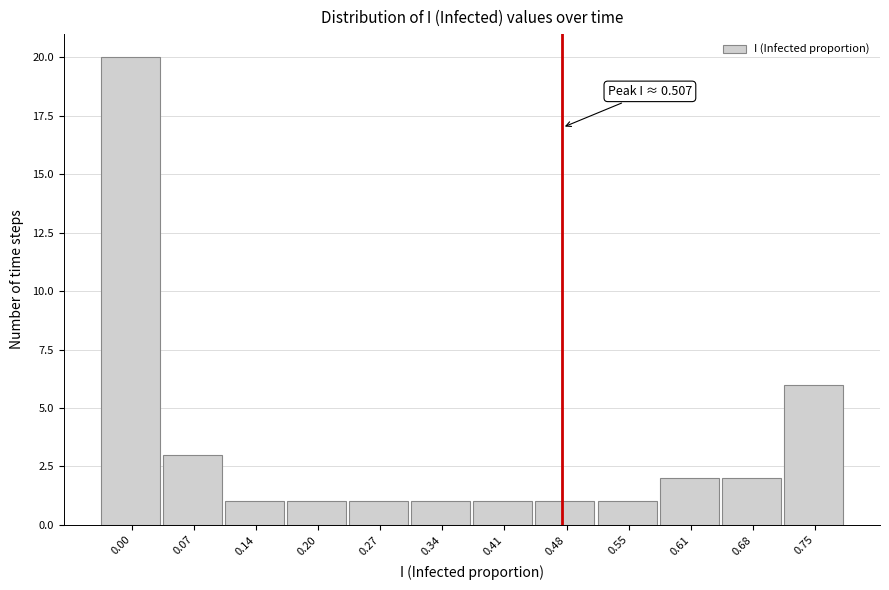

Reading left to right, transcribe all the data shown in this chart.

0.00=20	0.07=3	0.14=1	0.20=1	0.27=1	0.34=1	0.41=1	0.48=1	0.55=1	0.61=2	0.68=2	0.75=6